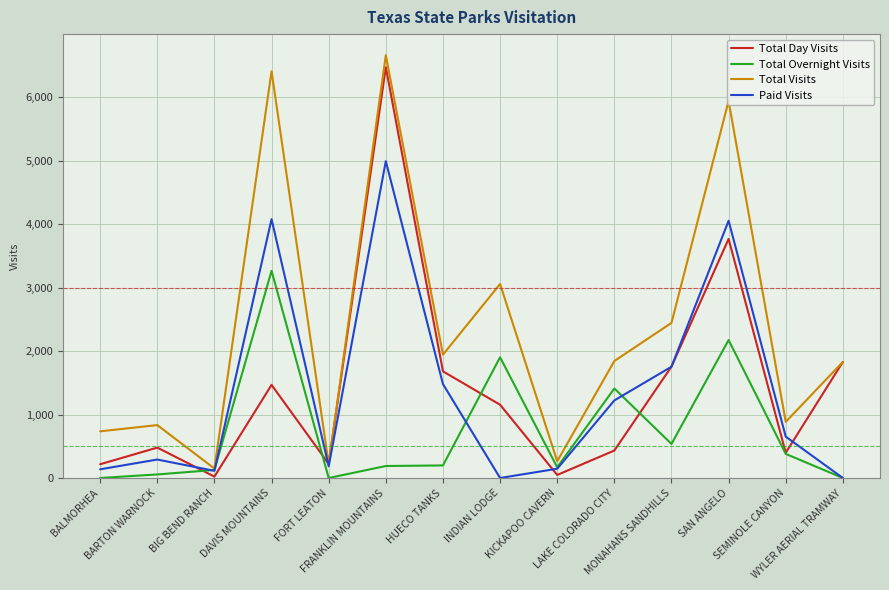

What is the sum of all Total Day Visits values?

19953